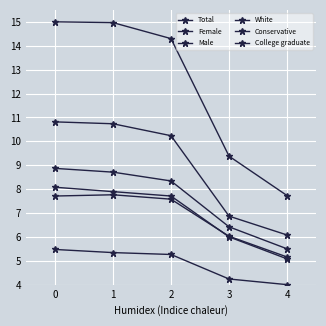

How many lines are shown in the chart?

6